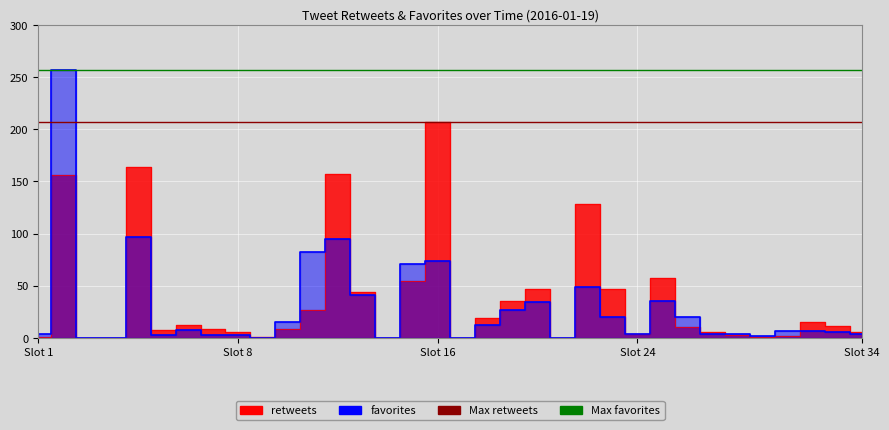

Is it true that Max retweets equals 284 at Slot 8?

False